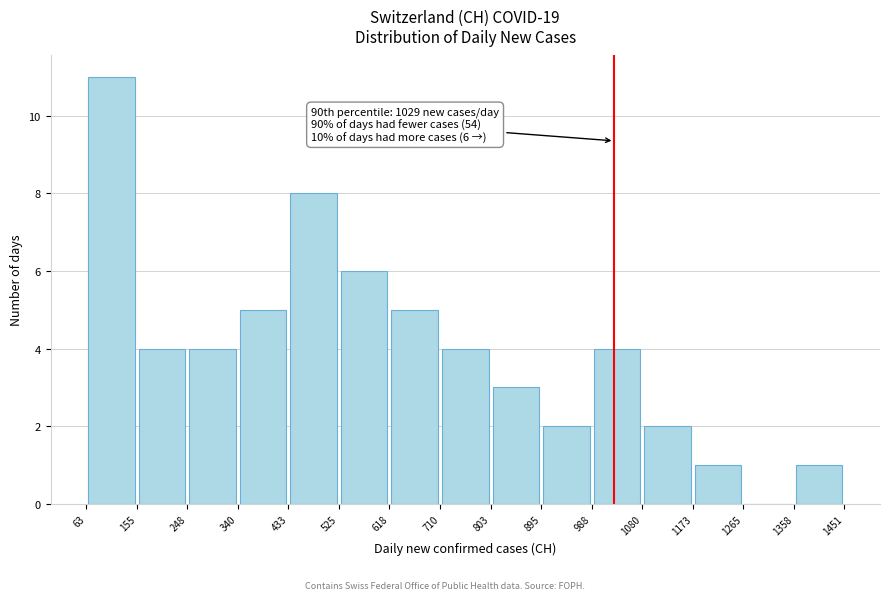

Over which range of the x-axis is the bar tallest?

63 to 155